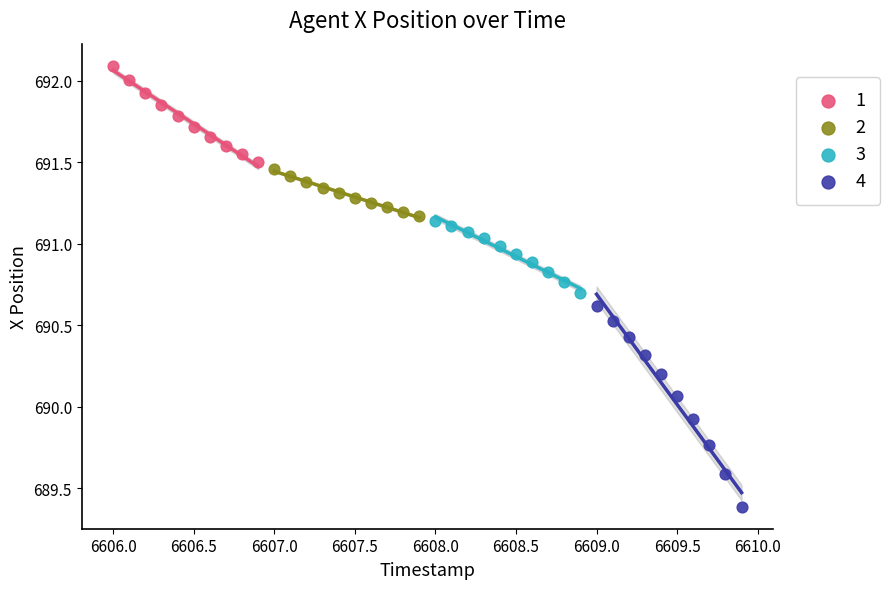

Which series has the largest Y range (max minus min)?

4